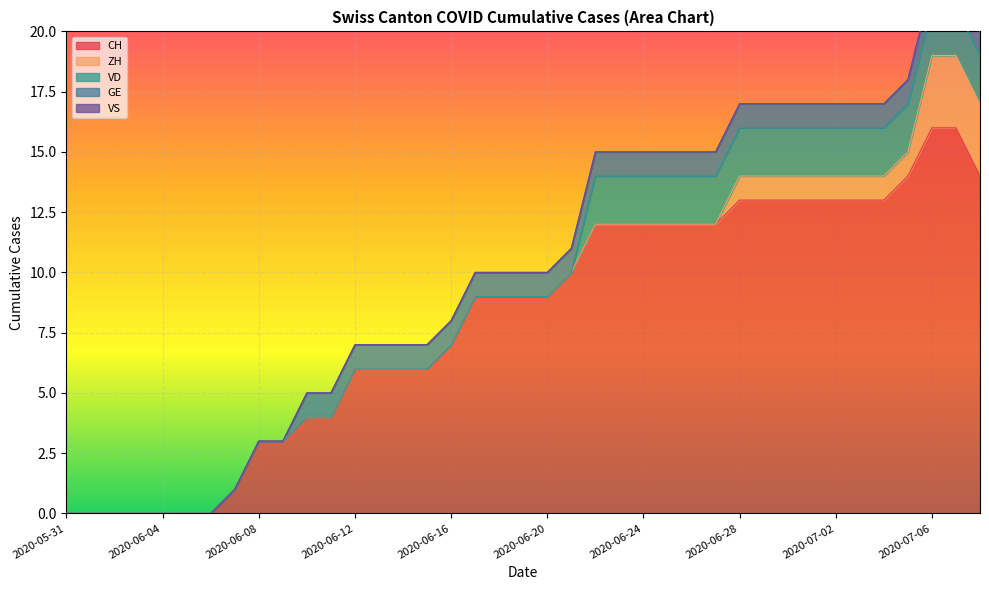

What is the total value across all series at 2020-06-14?

7